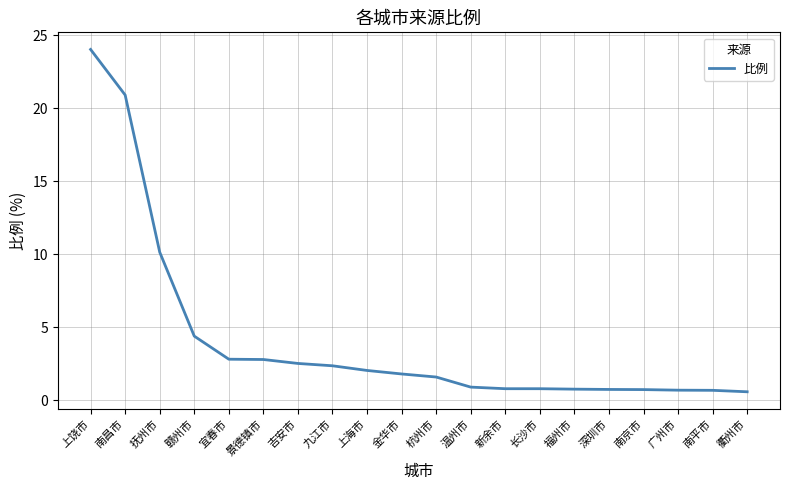

Where is the data nearest to the value 12?

抚州市